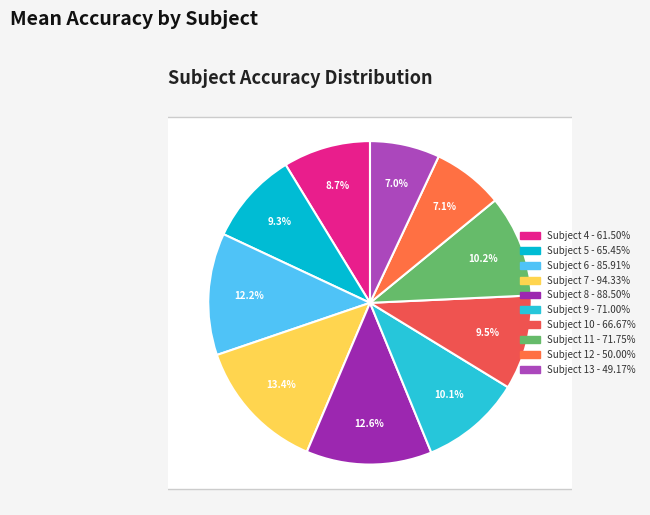

To the nearest percent, what is the combined percentage of Subject 11 and Subject 5?

19%